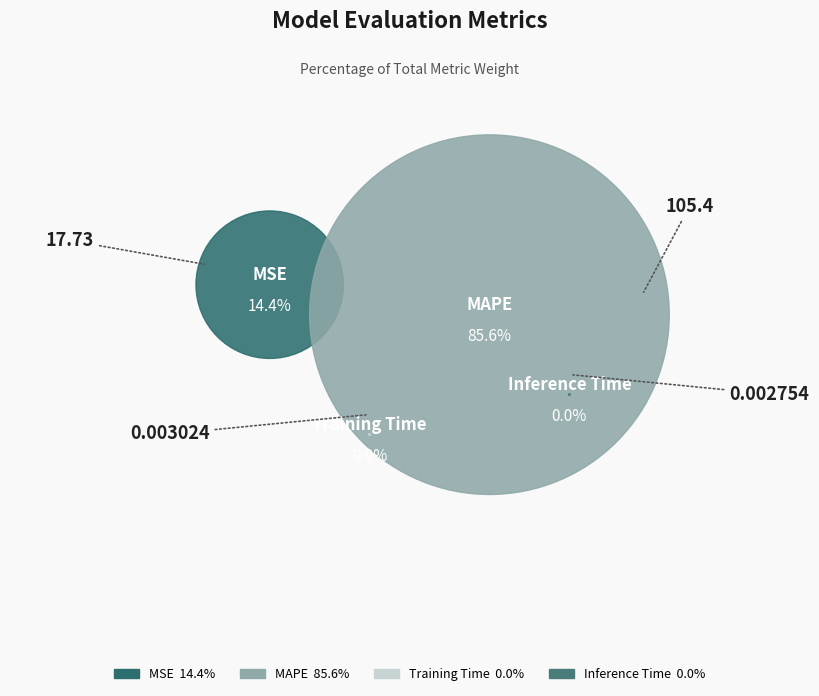

Which category has the smallest portion of the pie?

Inference Time